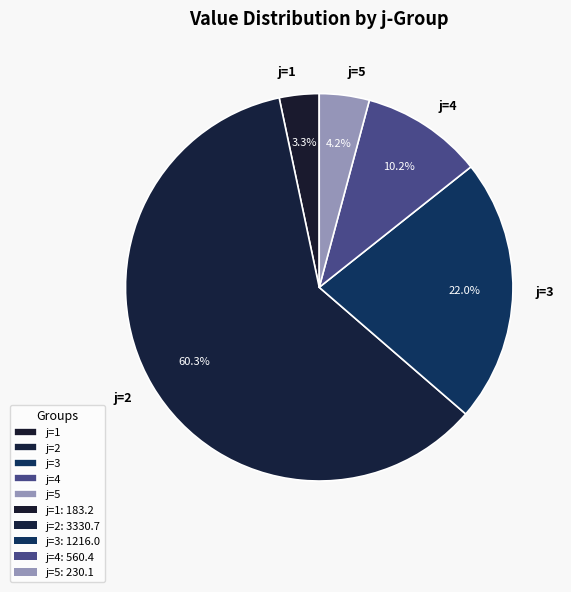

Which category has the biggest portion of the pie?

j=2